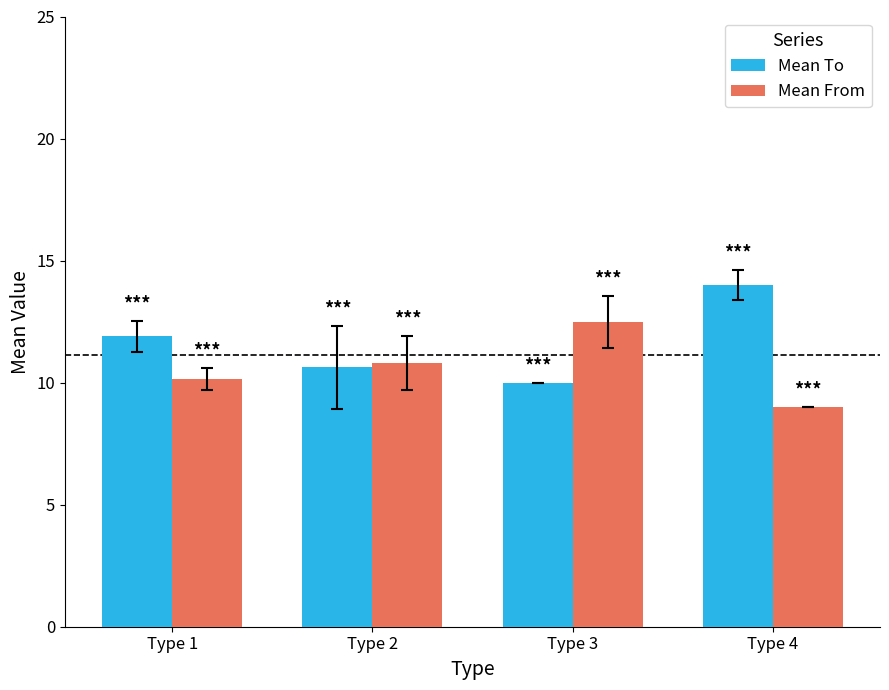

What is the value of the Mean To bar at the 4th from the left?

14.0